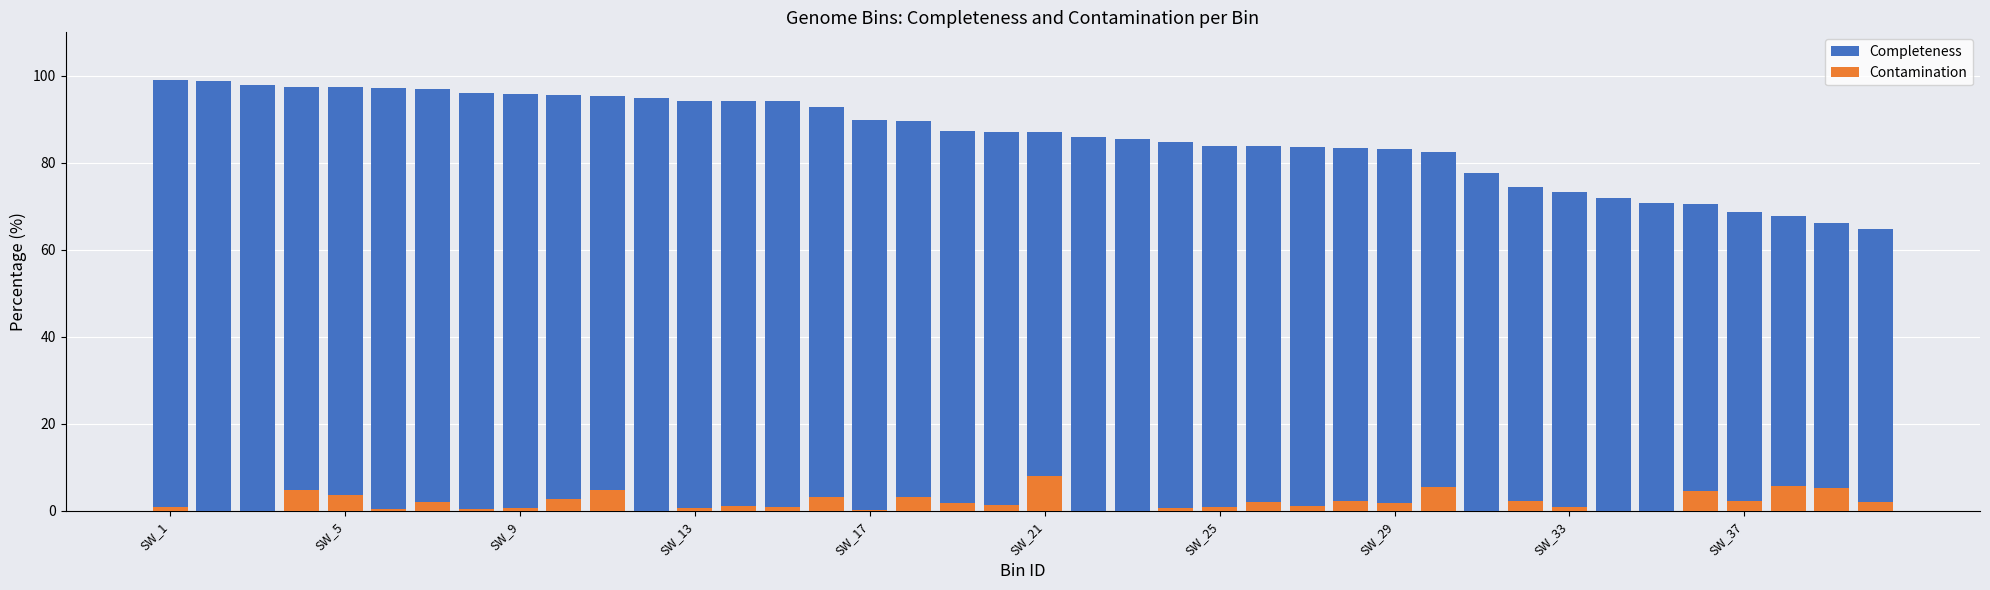

At 30, list the series in order from largest to smallest.

Completeness, Contamination